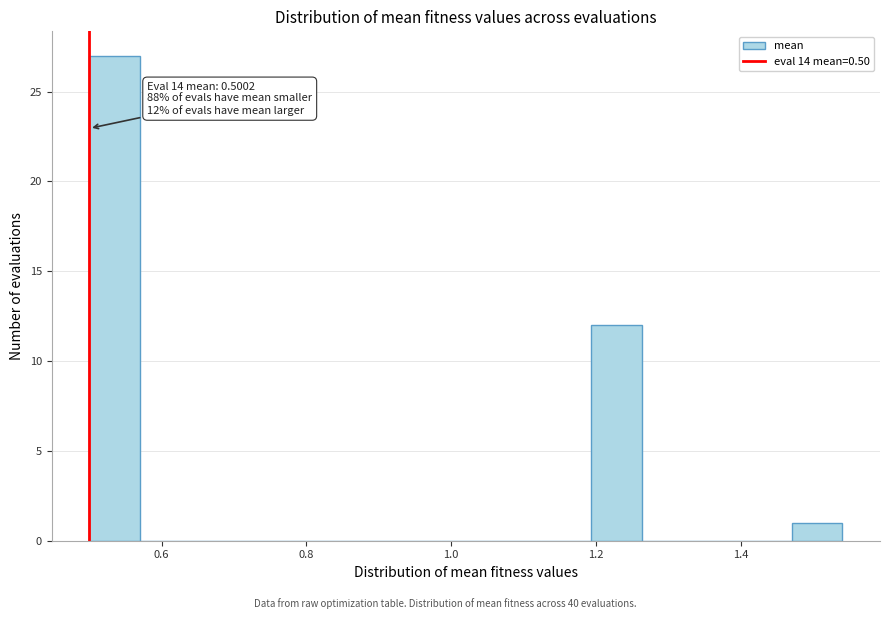

Read against the x-axis, roughly where is the centre of the tallest bar?

0.54